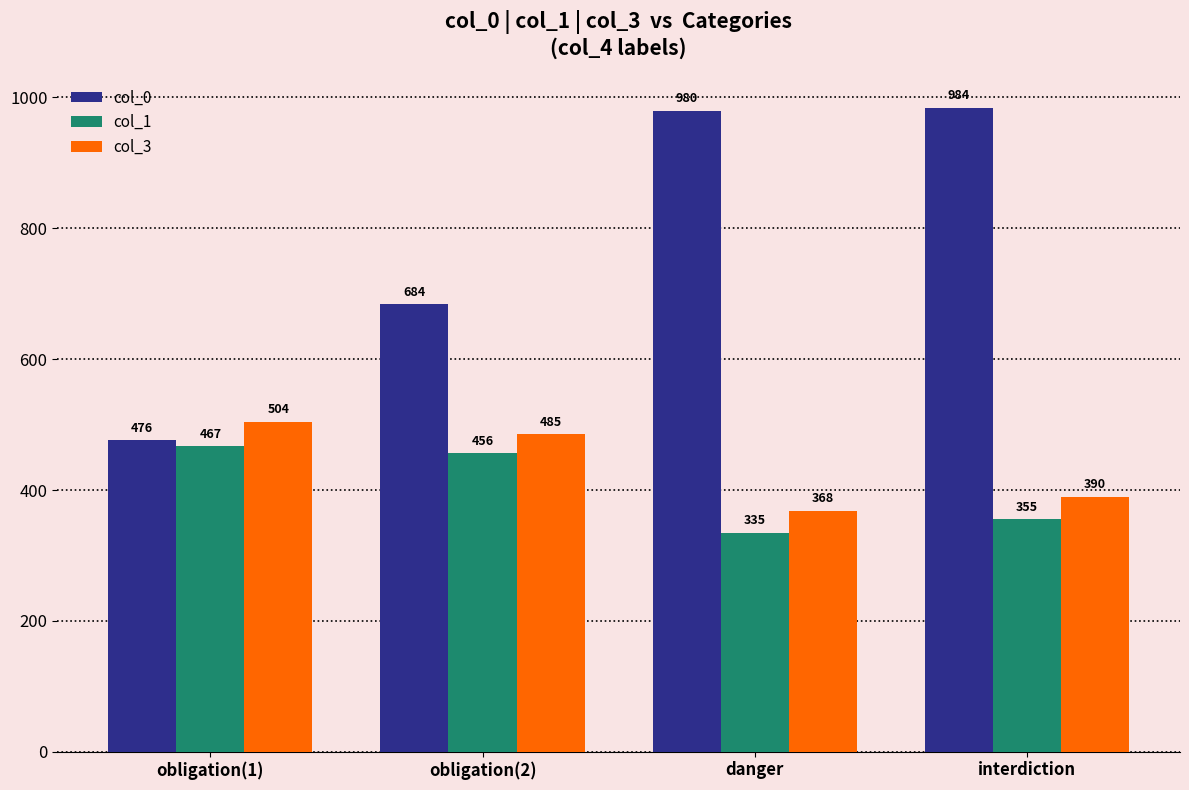

What is the spread (max minus min) of values at obligation(1)?

37